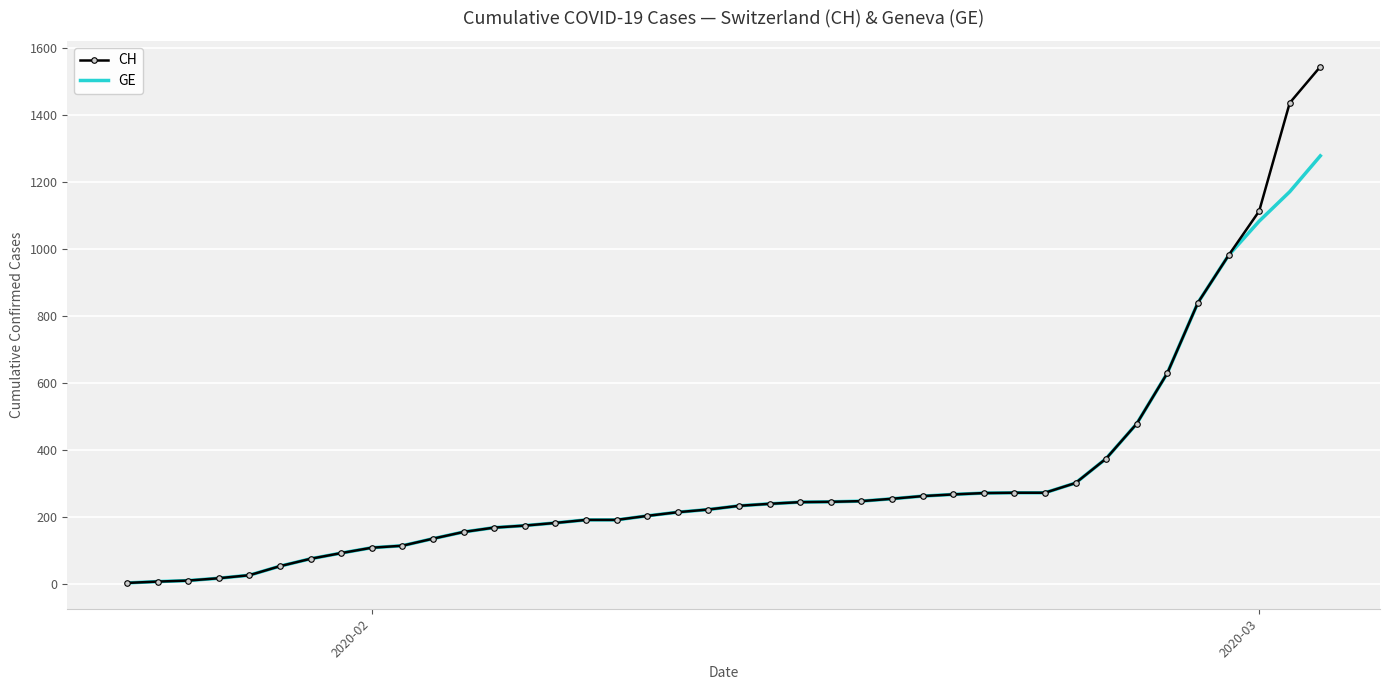

Which series has the largest range (max minus min)?

CH